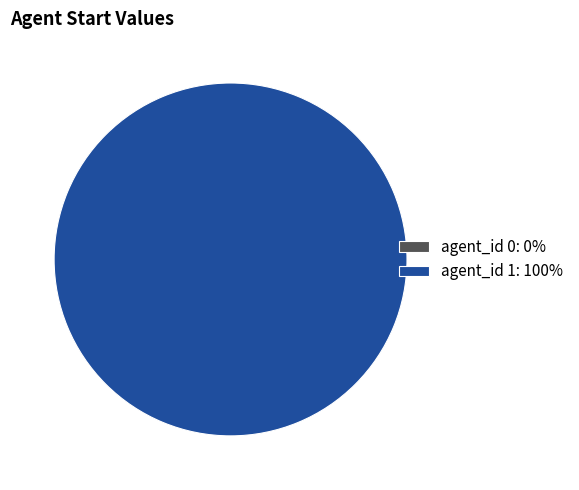

Combined, what portion of the pie is 1 and 0?

100.0%